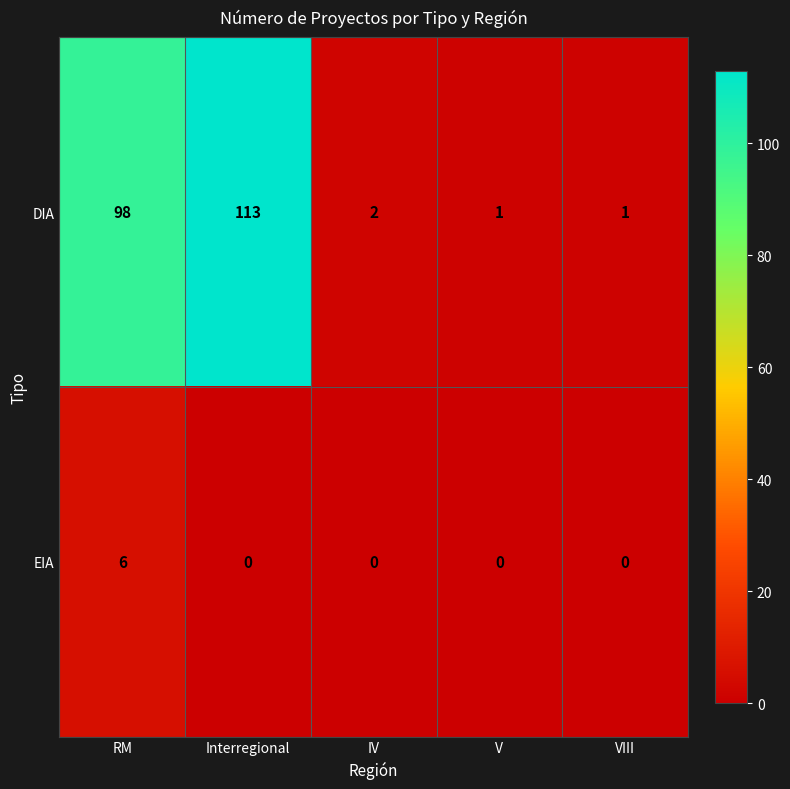

At which label is DIA closest to 57?

RM